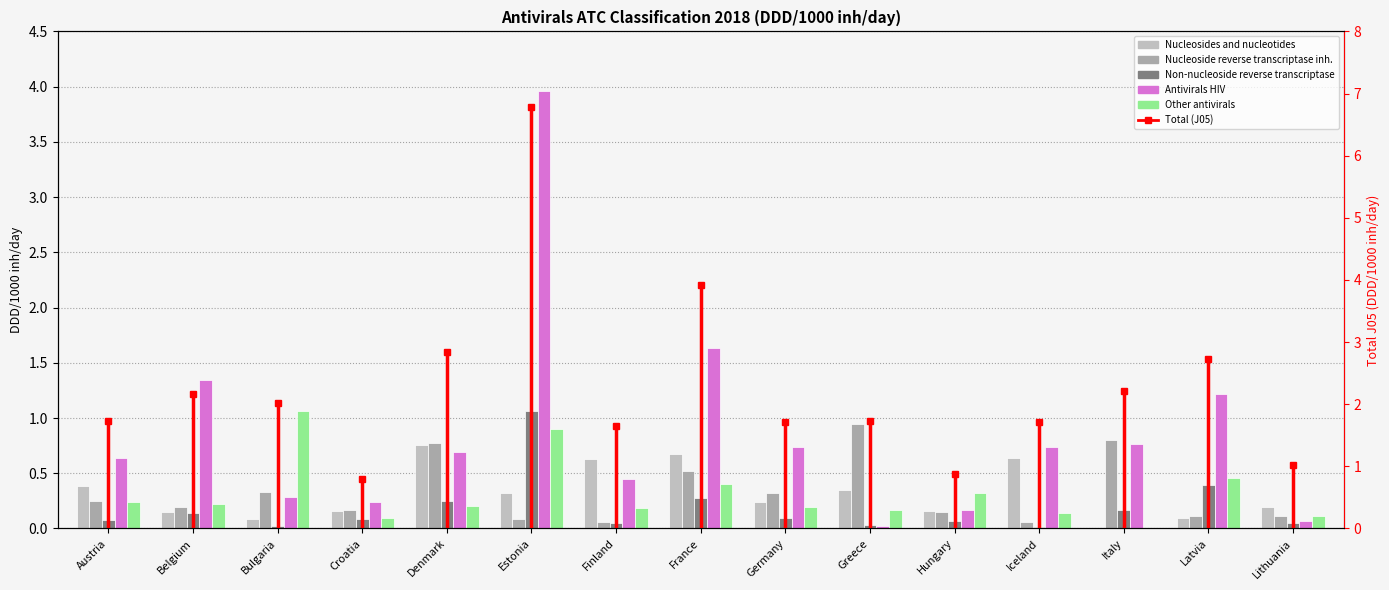

At which label does Non-nucleoside reverse transcriptase reach its minimum?

Iceland